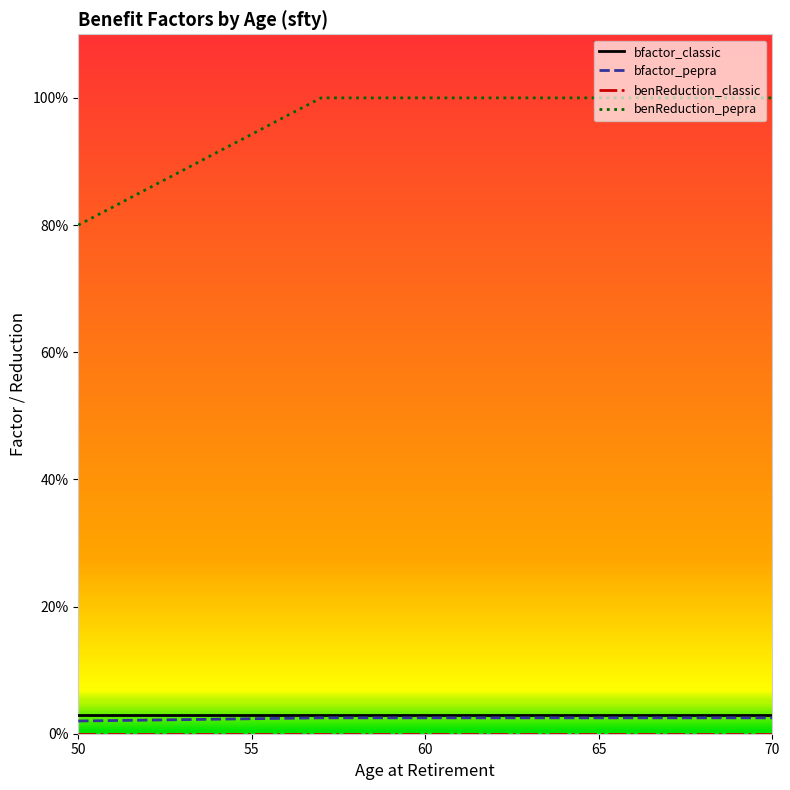

Rank the series by their maximum value, from lowest to highest.

benReduction_classic, bfactor_pepra, bfactor_classic, benReduction_pepra